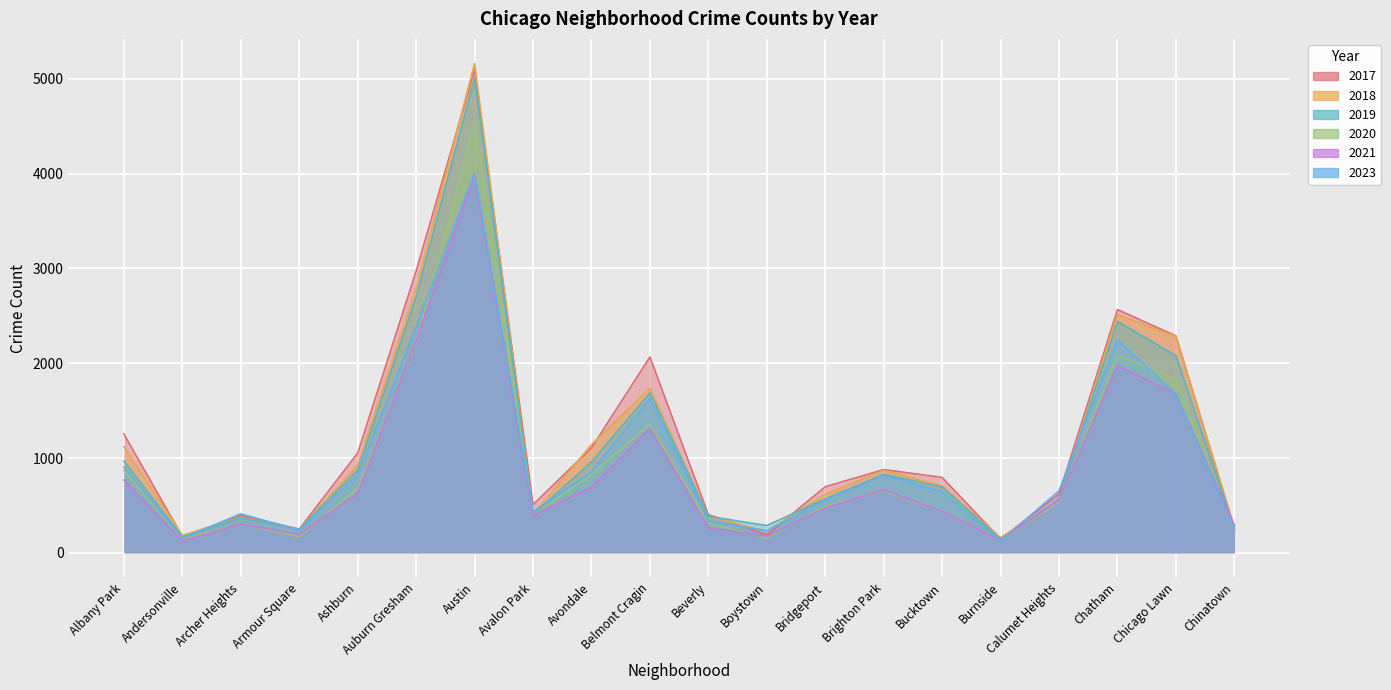

What is the sum of all 2021 values?

17262